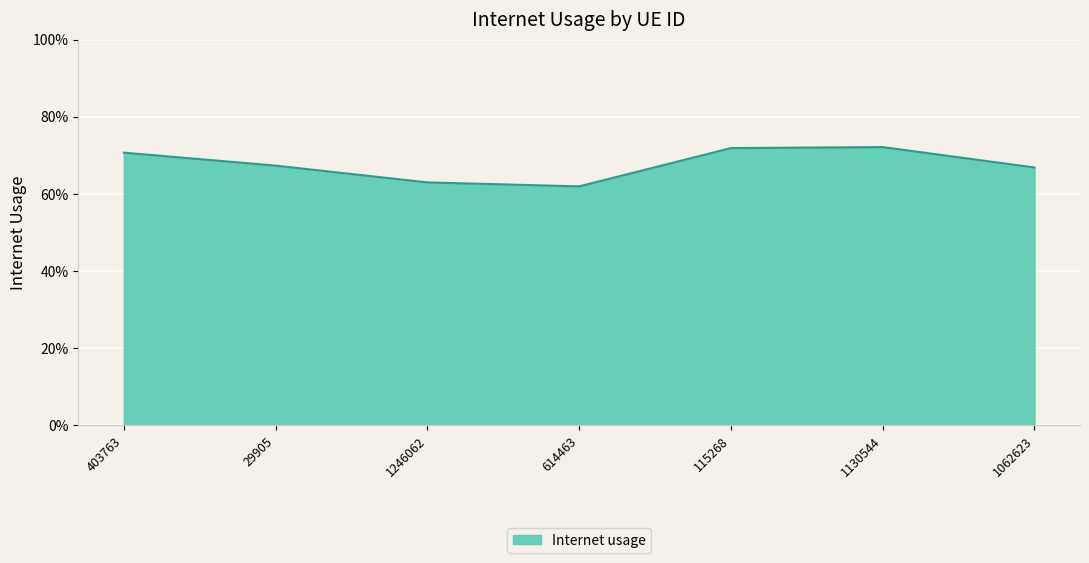

Does the chart display data point markers on the line(s)?

No